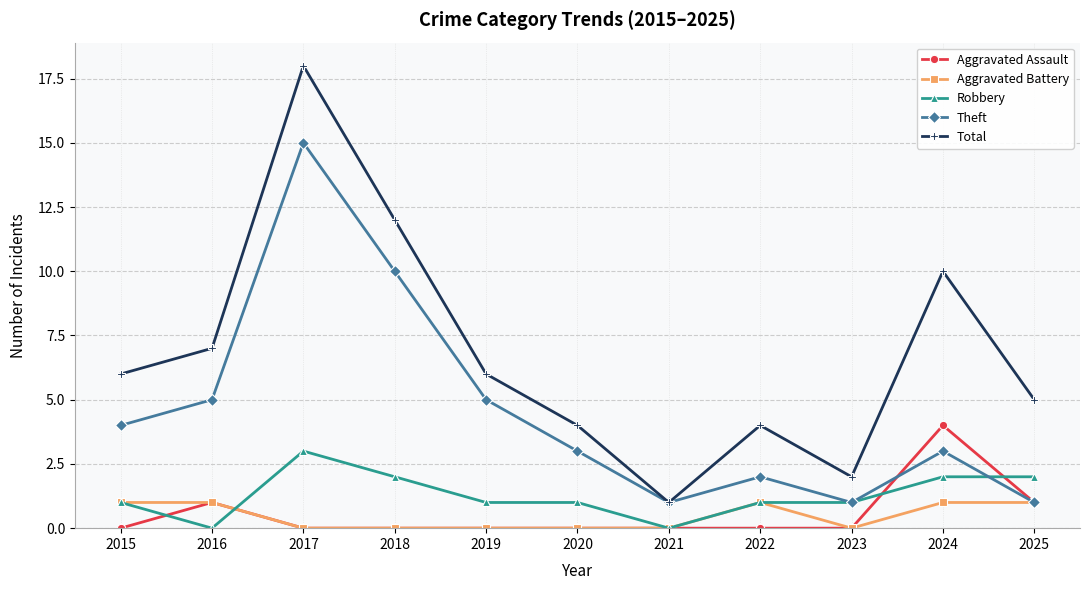

What is the maximum value for Total?

18